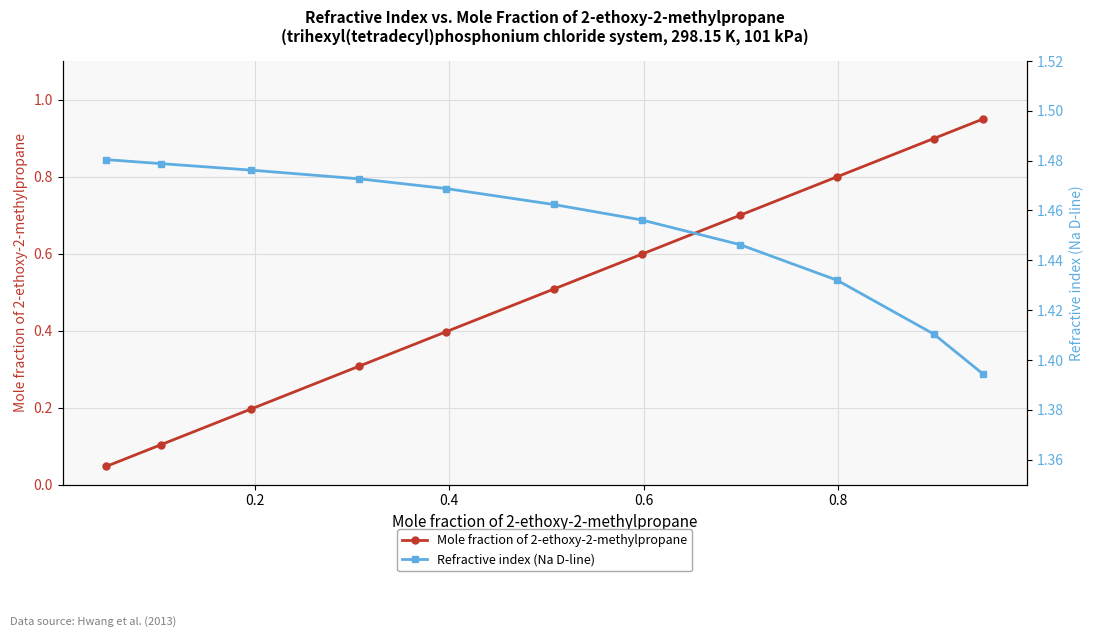

True or false: Mole fraction of 2-ethoxy-2-methylpropane and Refractive index (Na D-line) cross at least once.

False